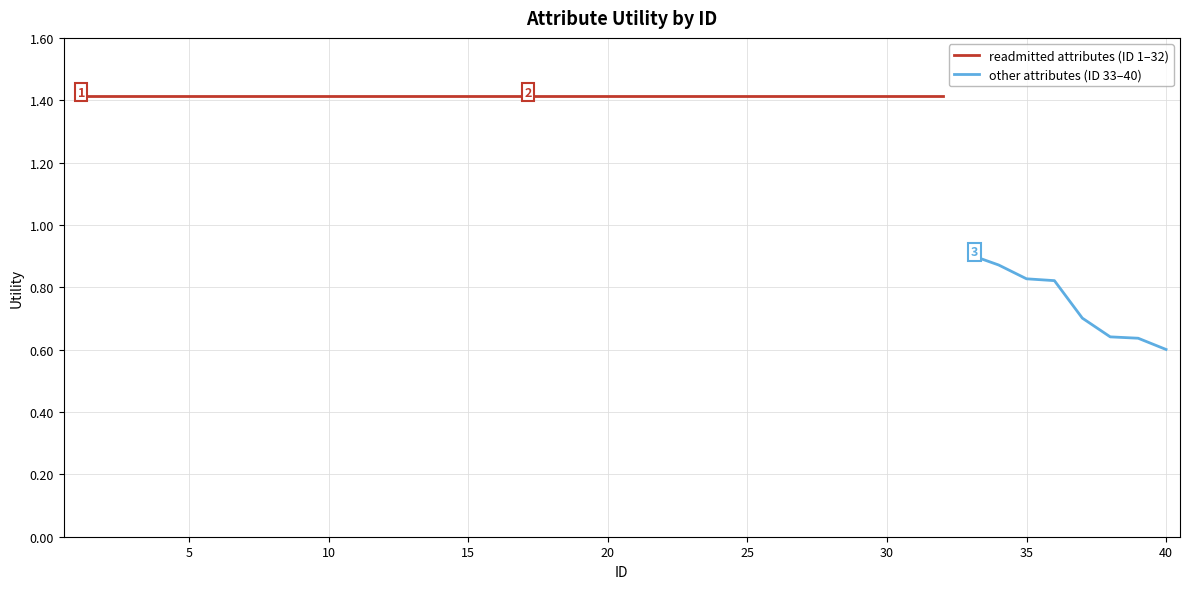

Is it true that the value at 16 is 0.4?

False